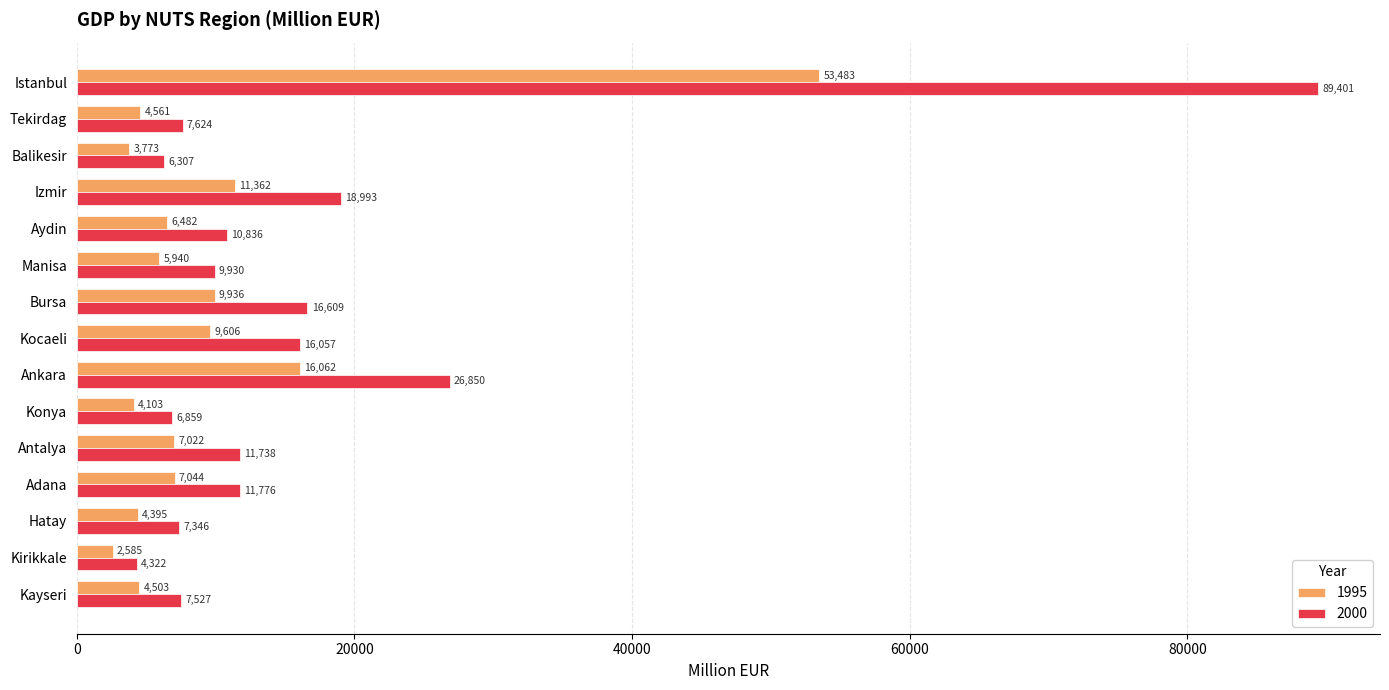

How many data points does each series have?

15